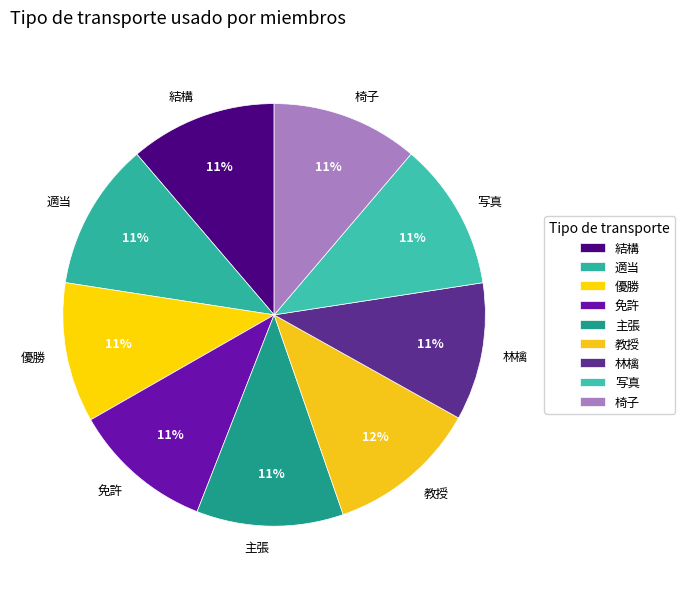

Approximately how many times larger is the value at 主張 compared to 適当?

1.0